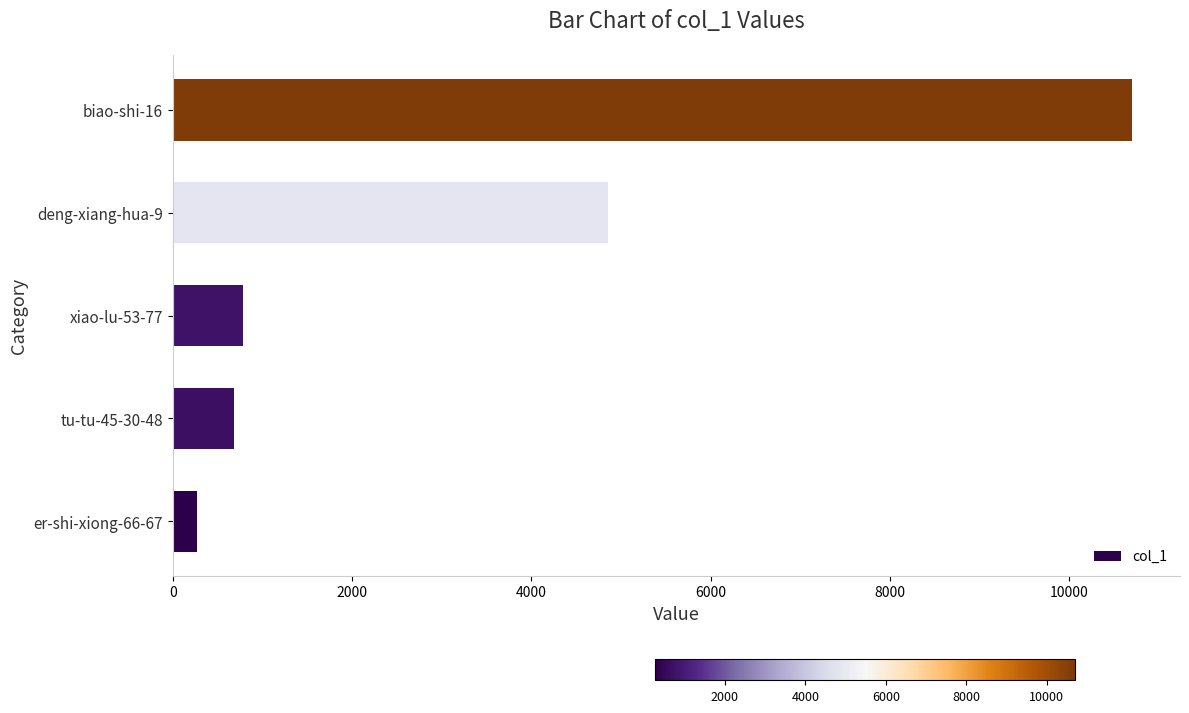

What is the sum of all values?

17280